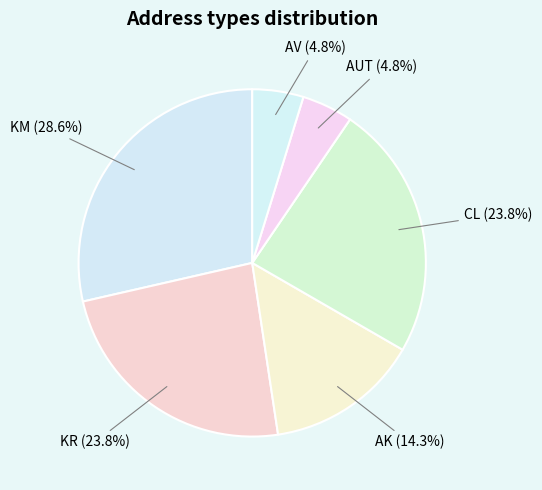

Is there a majority slice in this chart?

No